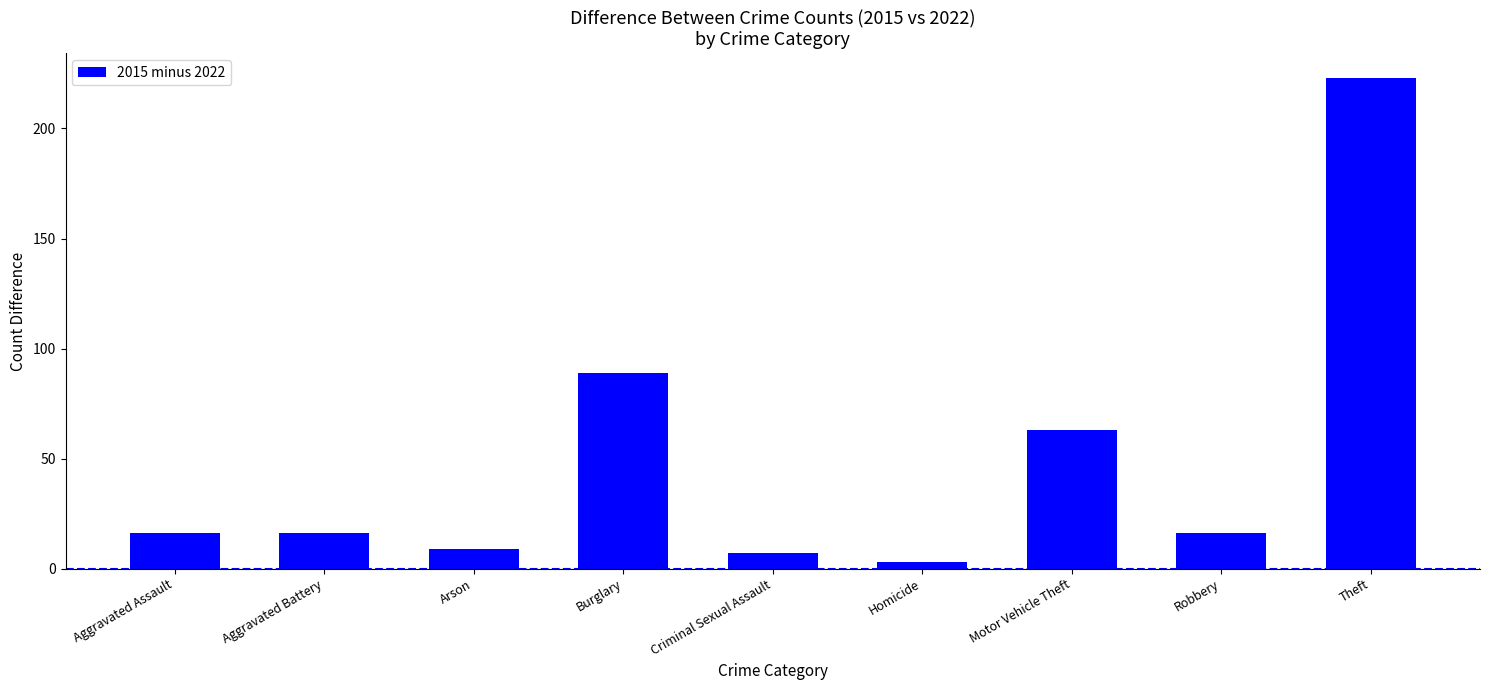

Where is the data nearest to the value 113?

Burglary